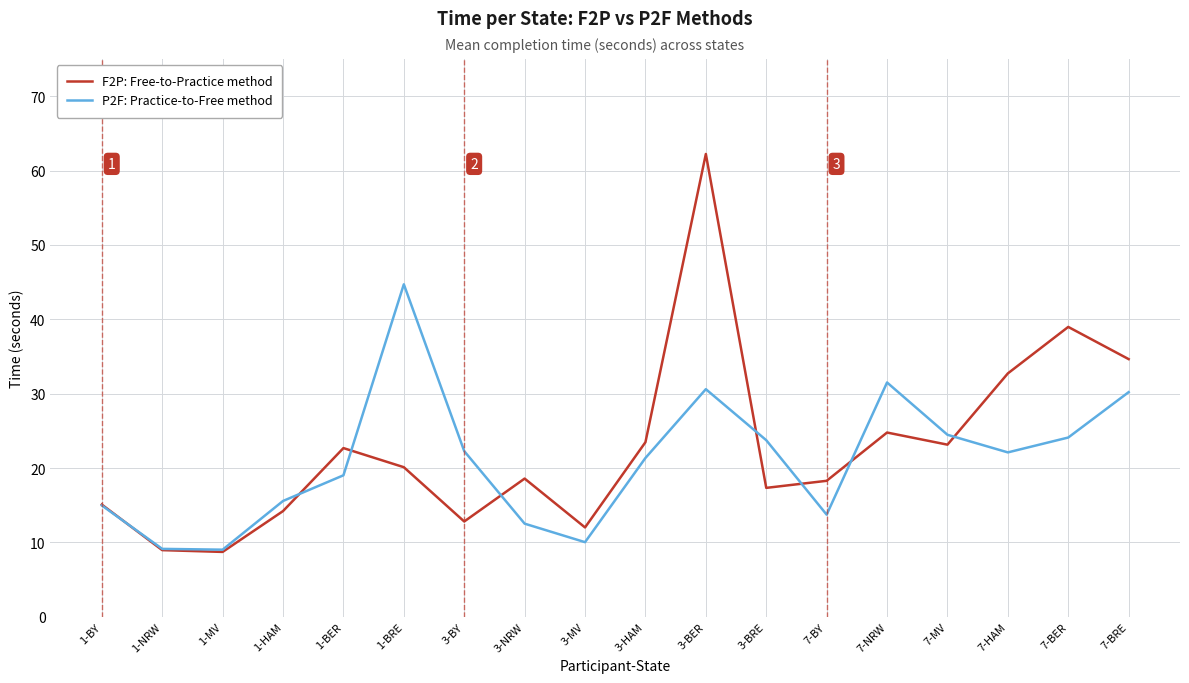

True or false: P2F: Practice-to-Free method has a value of 24.9 at 1-BER.

False